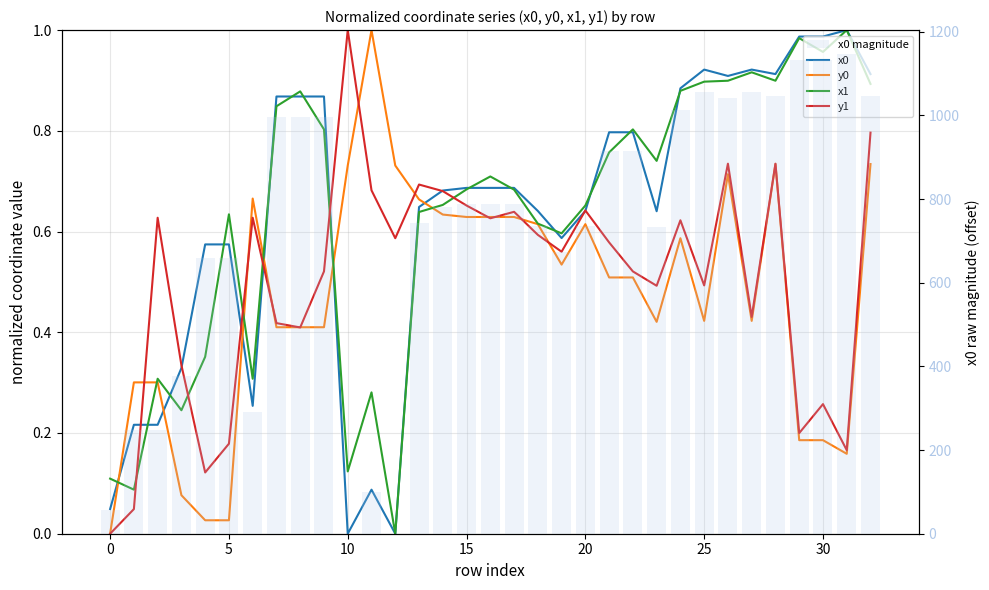

What is the label of the 21st bar from the right?

12